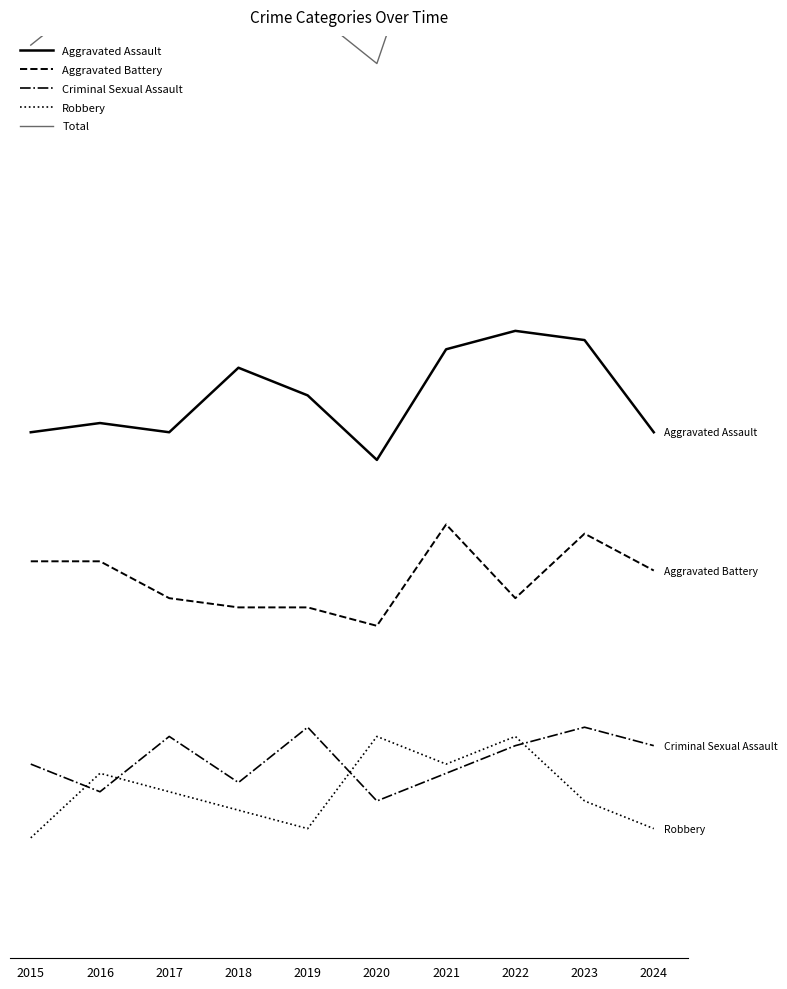

What are all the series names shown in the legend?

Aggravated Assault, Aggravated Battery, Criminal Sexual Assault, Robbery, Total